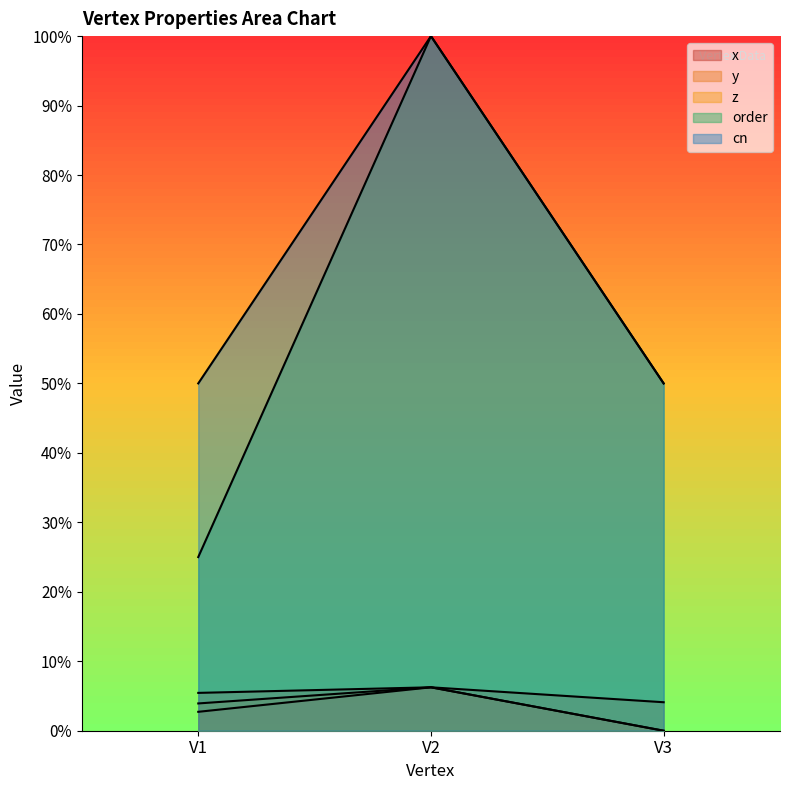

How many x values are between 0 and 1?

3